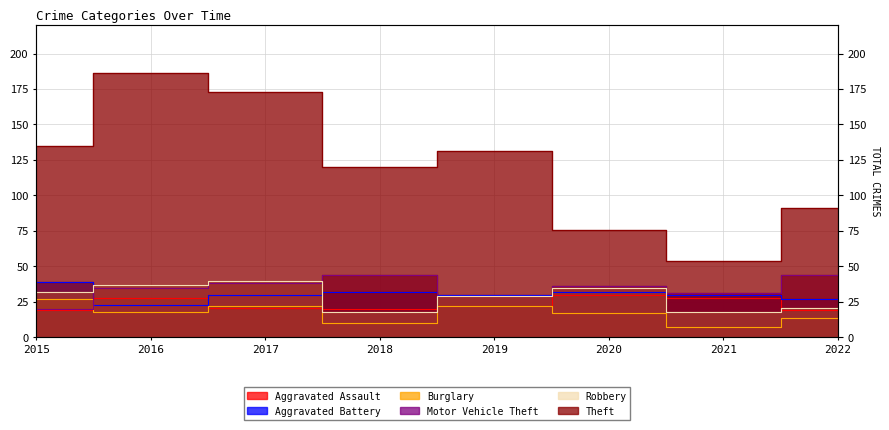

Which series has the largest total across all categories?

Theft